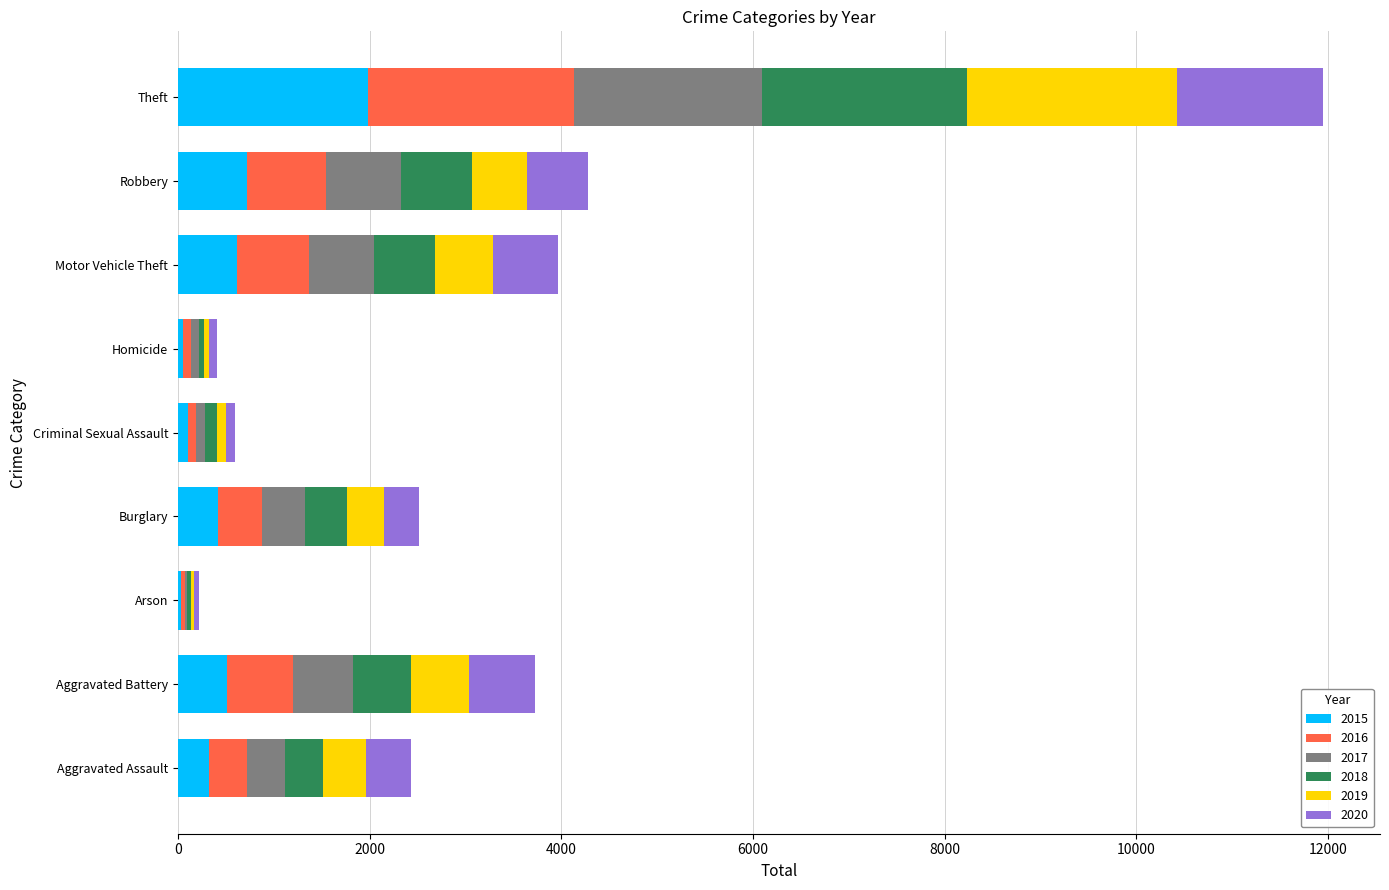

At which category is the sum across all series the highest?

Theft